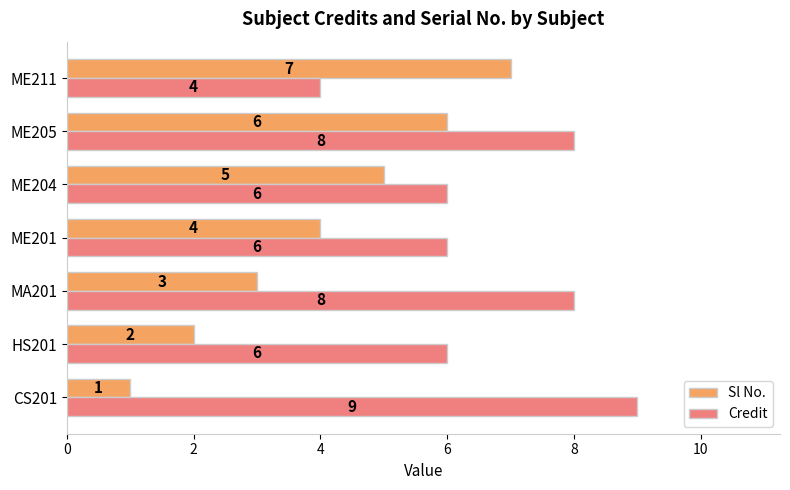

How many Sl No. values are between 2 and 6?

5